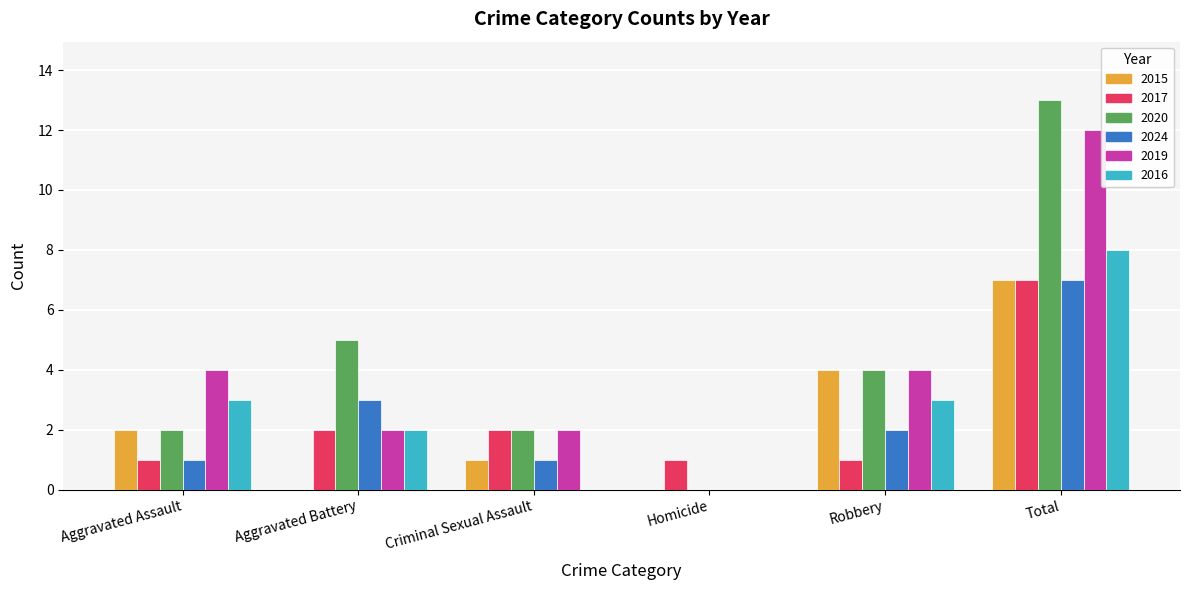

The 2024 series shows 2 at Robbery. True or false?

True